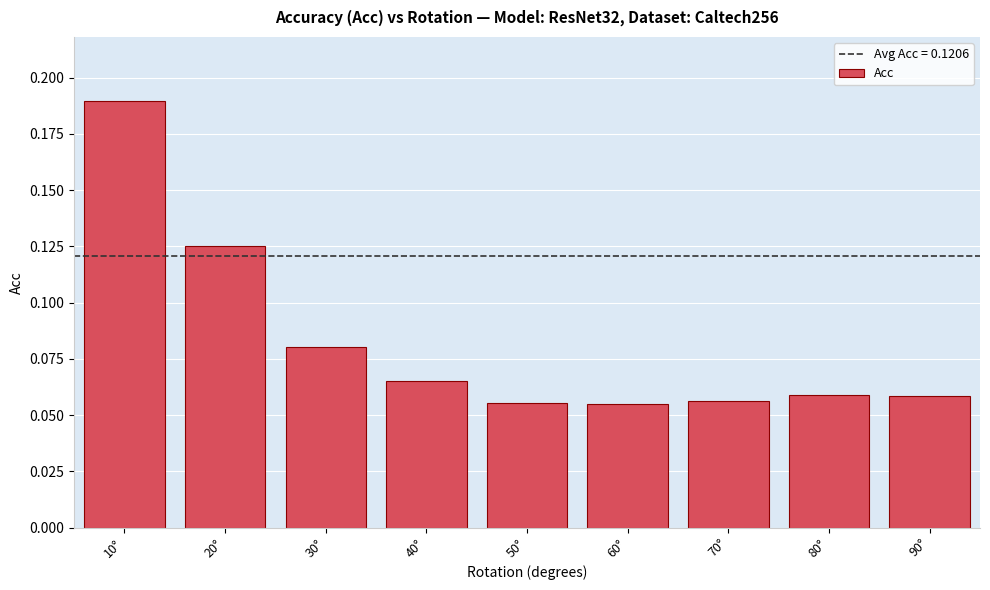

Which label corresponds to the largest value in the chart?

10°